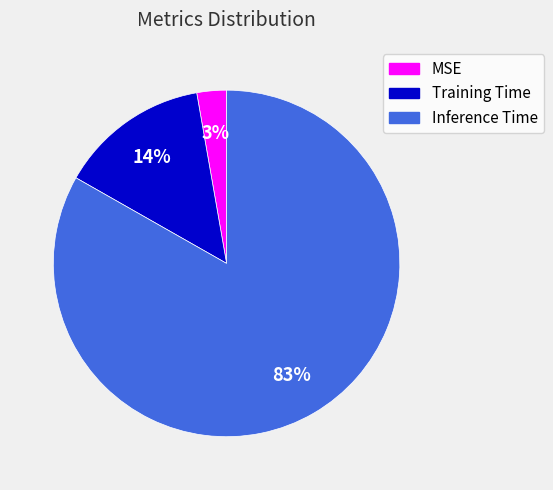

To the nearest percent, what percentage of the pie is Training Time?

14%